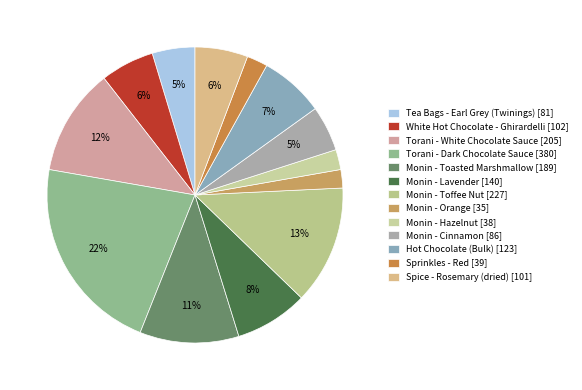

True or false: White Hot Chocolate - Ghirardelli accounts for 6% of the total.

True